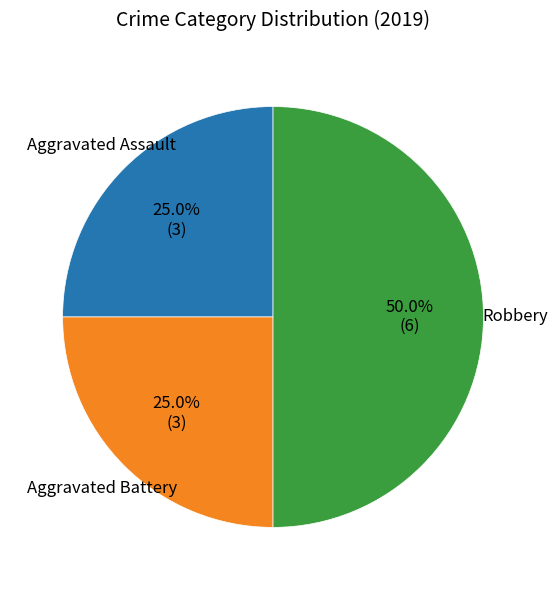

Rank the categories by value from lowest to highest.

Aggravated Assault, Aggravated Battery, Robbery